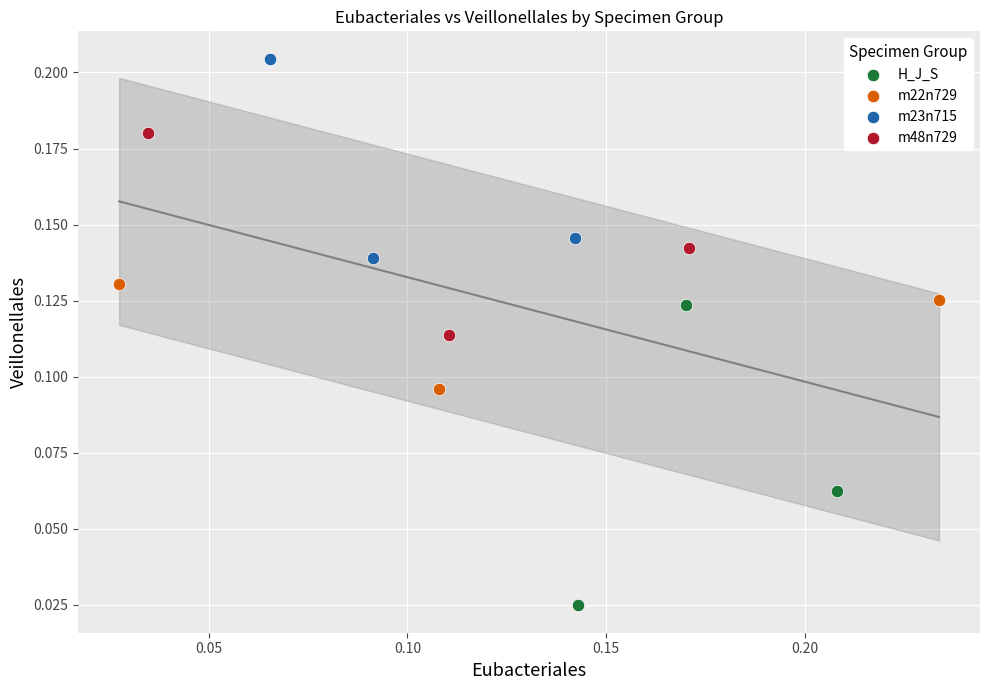

Which series contains the lowest Y value?

H_J_S